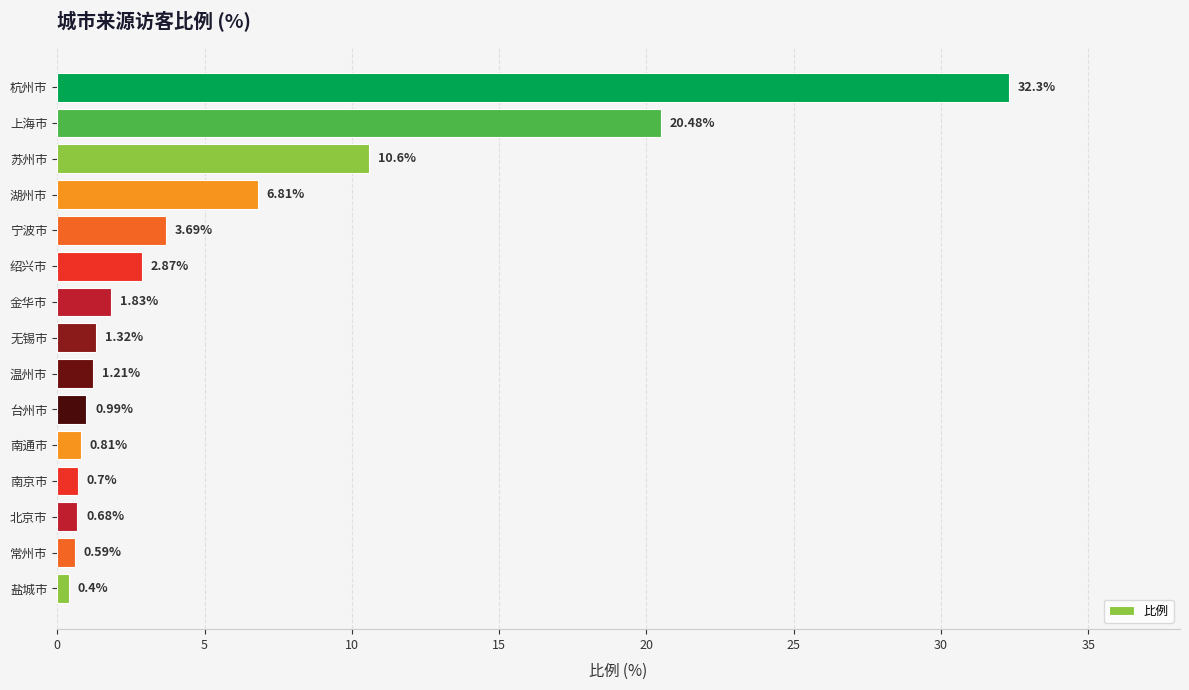

At which label is the value closest to 16?

上海市